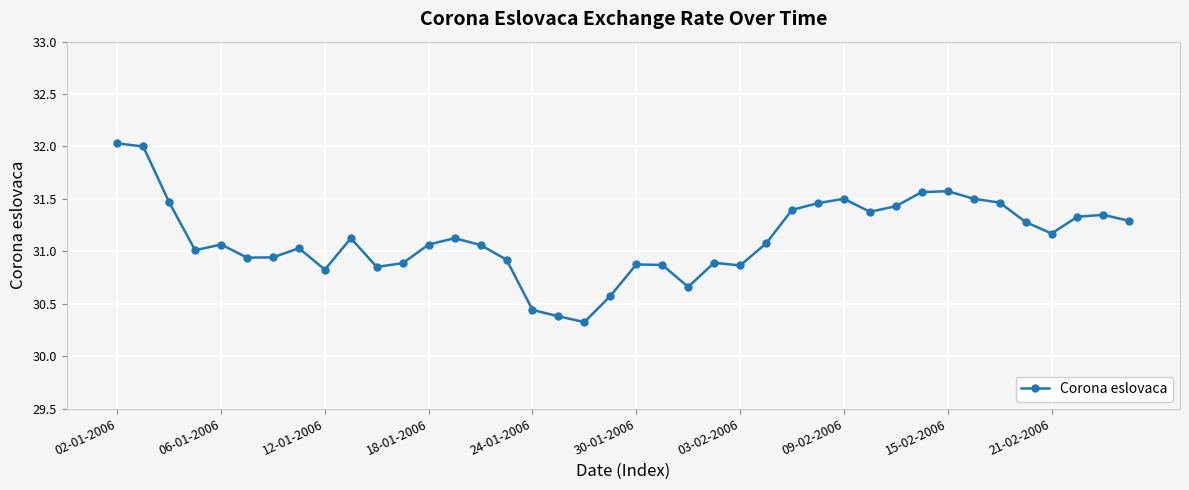

What is the difference between the maximum and minimum values?

1.7